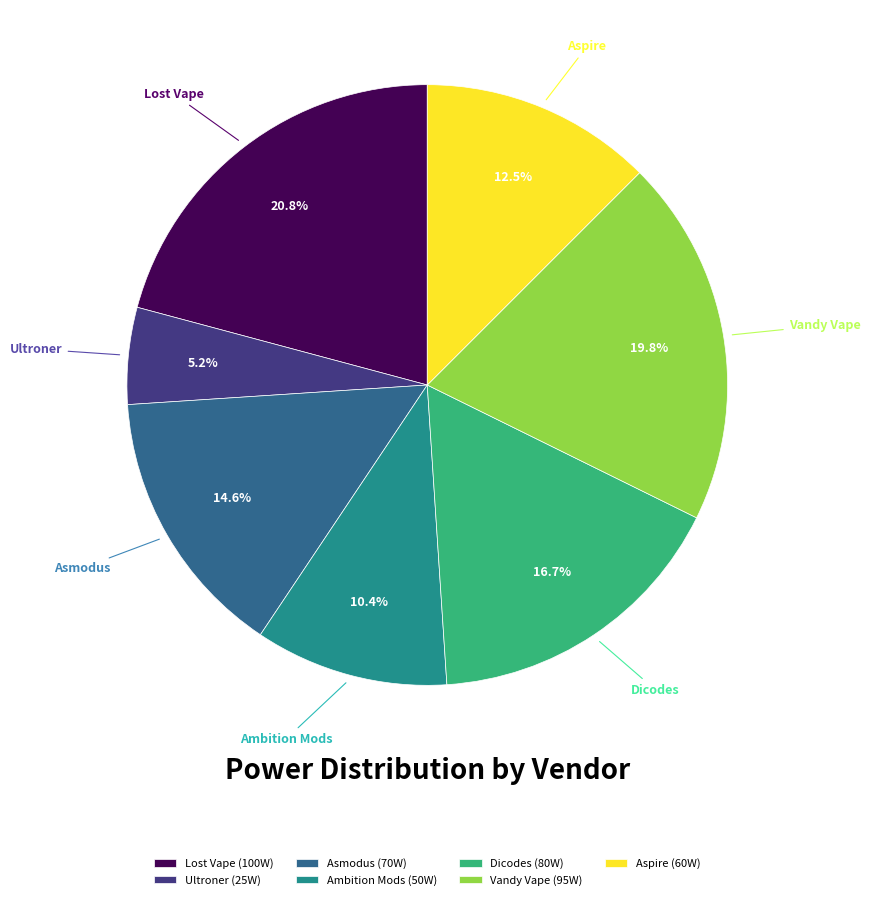

To the nearest percent, what portion does Lost Vape represent?

21%